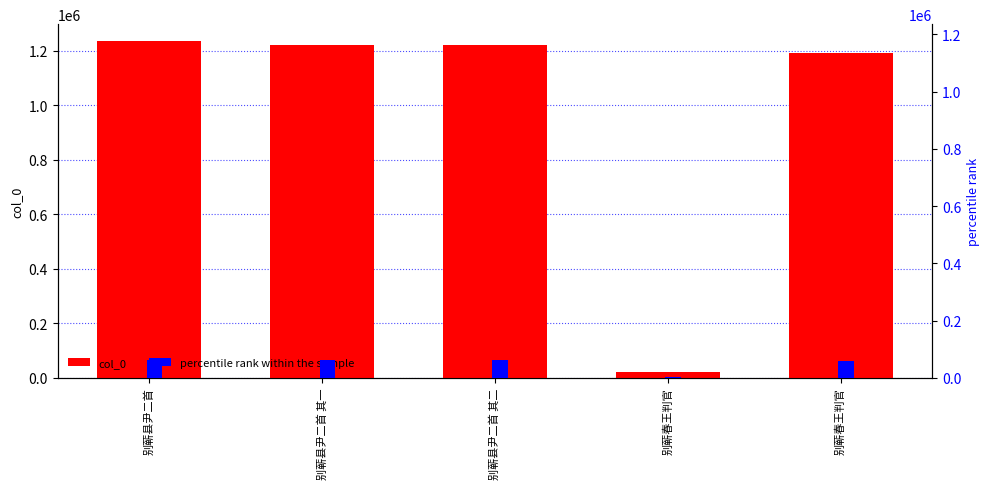

Is the value of col_0 at 别蕲县尹二首 其二 greater than the value of percentile rank within the sample at 别蕲春王判官?

Yes